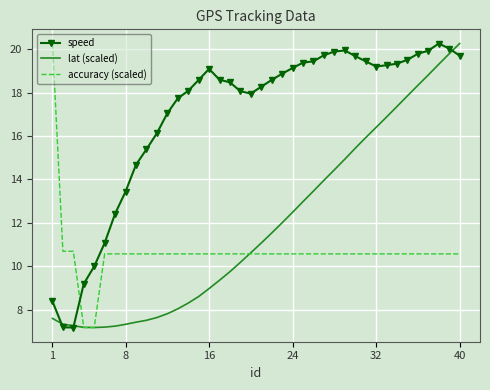

What is the greatest value displayed?

20.3